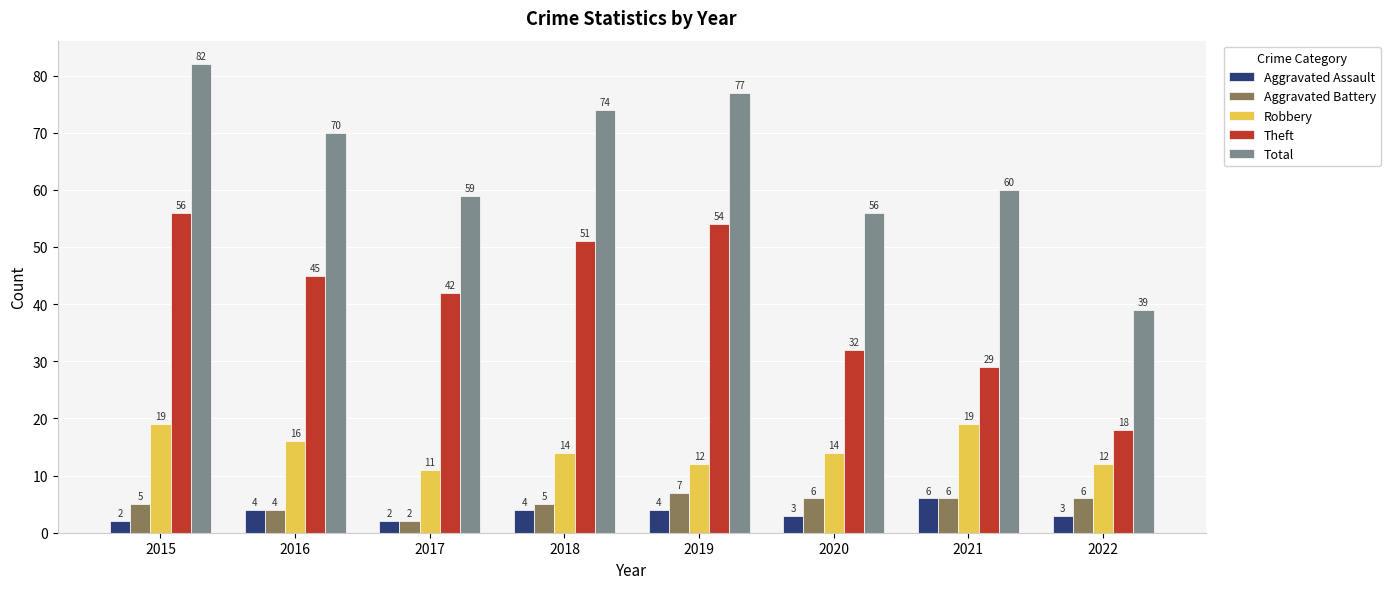

What is the difference between the maximum and minimum values in the Robbery series?

8